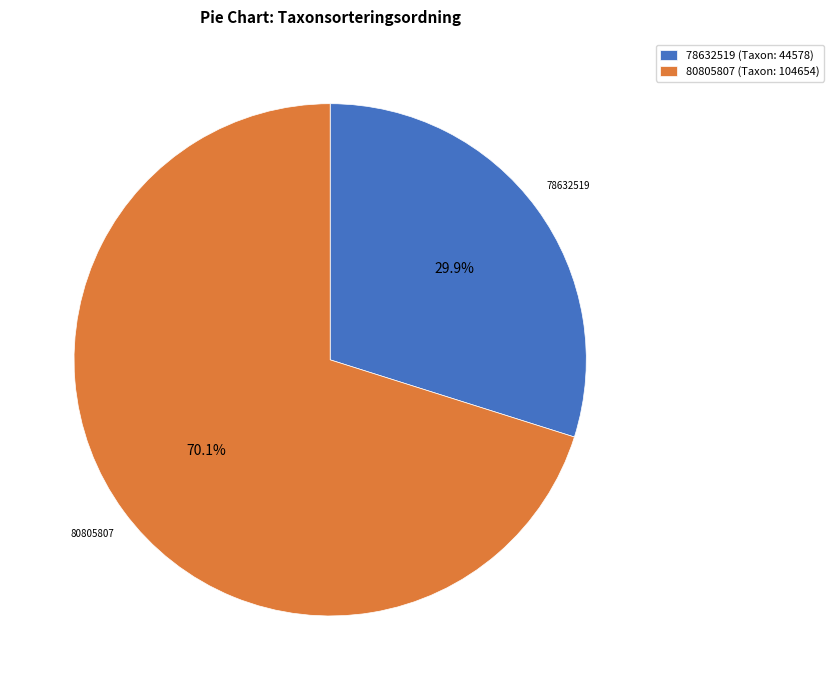

What percentage is the 80805807 slice, to the nearest percent?

70%